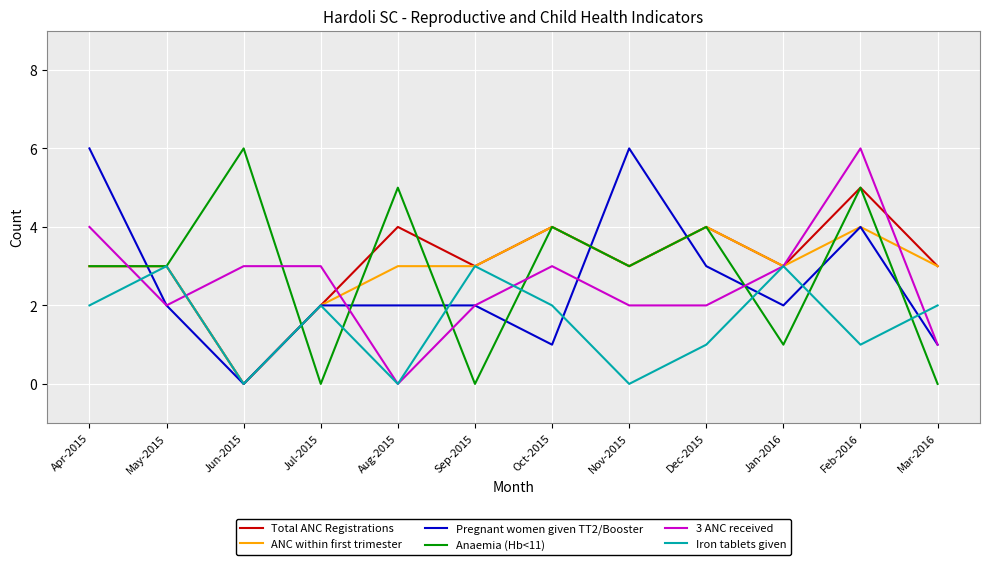

What is the difference between the highest and lowest values at Sep-2015?

3